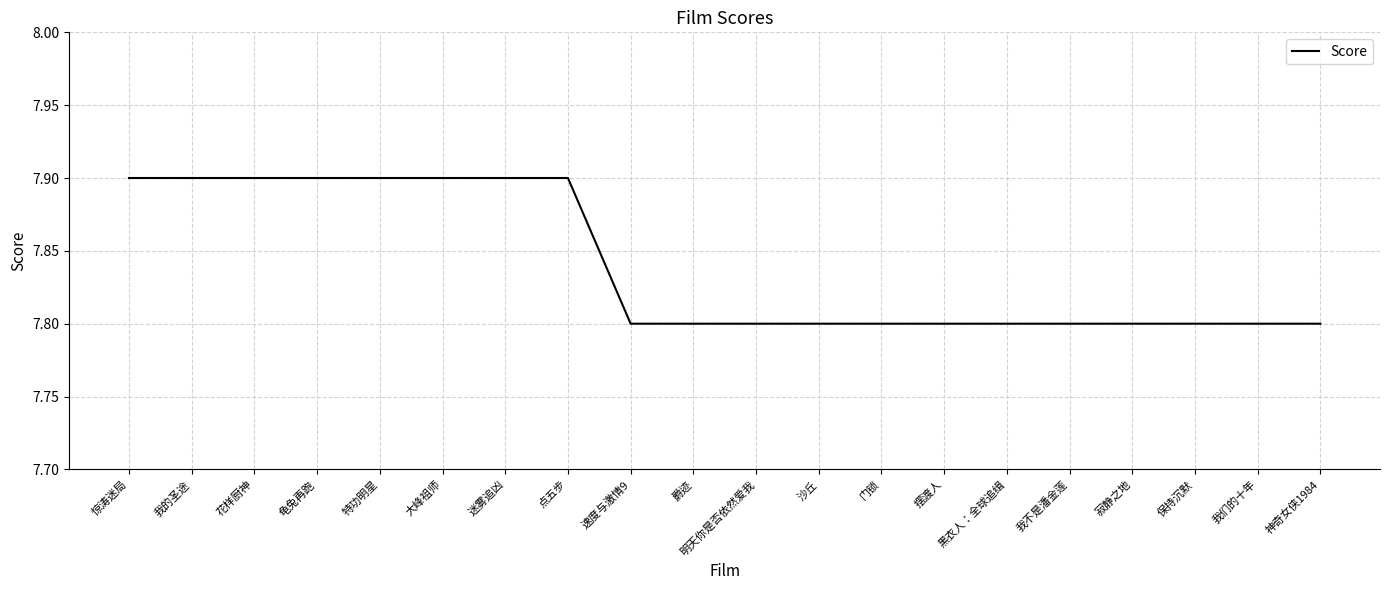

Approximately how many times larger is the value at 速度与激情9 compared to 爵迹?

1.0